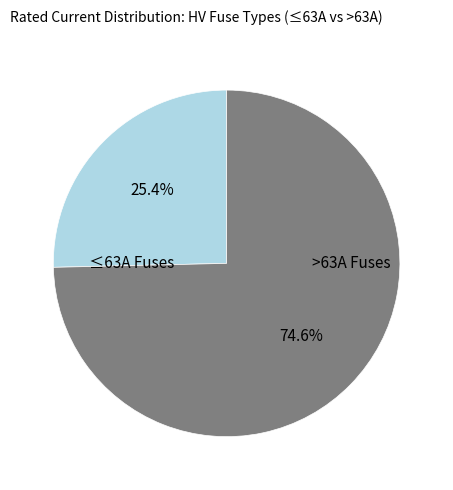

Does any single category account for the majority?

Yes